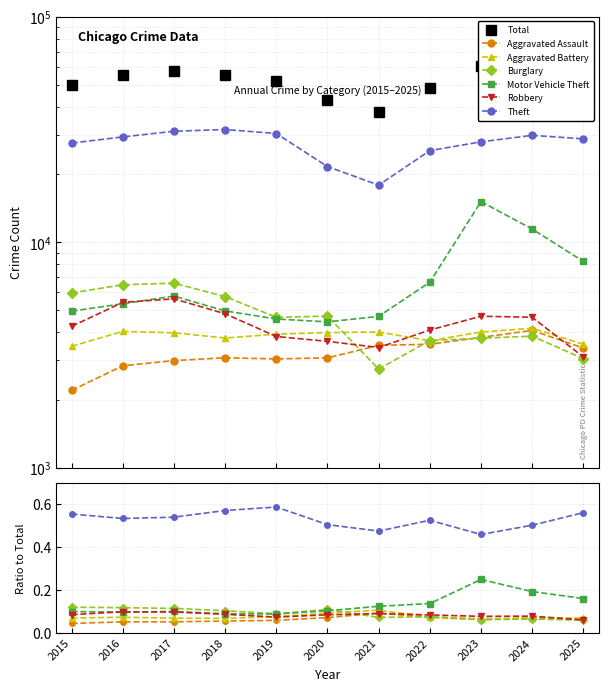

How many interior local valleys does the Theft series have?

1